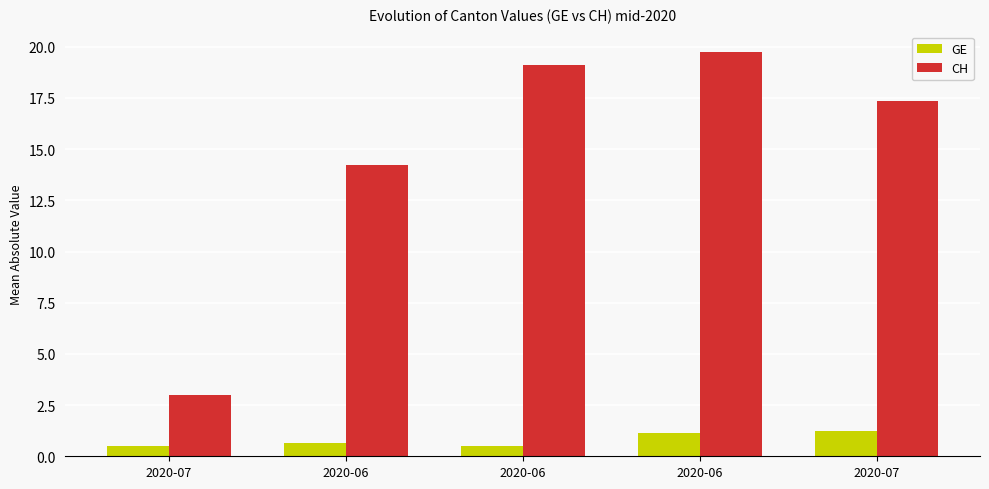

At which category is the sum across all series the highest?

2020-06